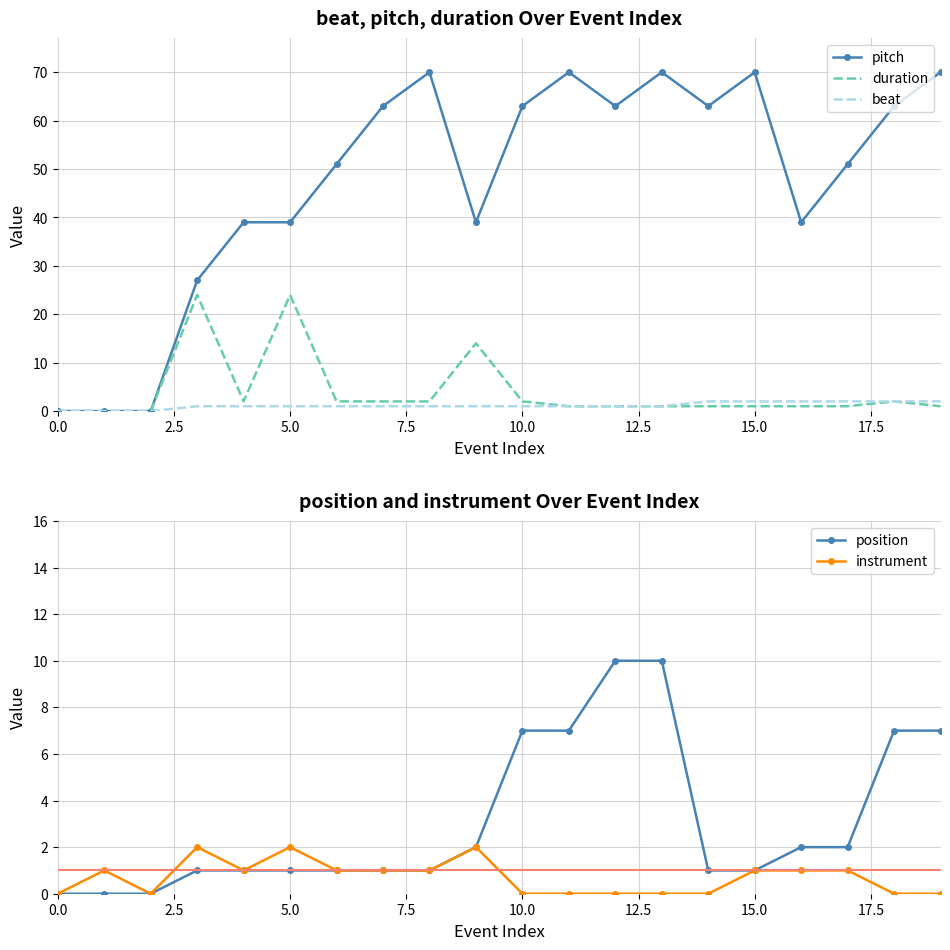

What is the label of the 16th point from the left?

15